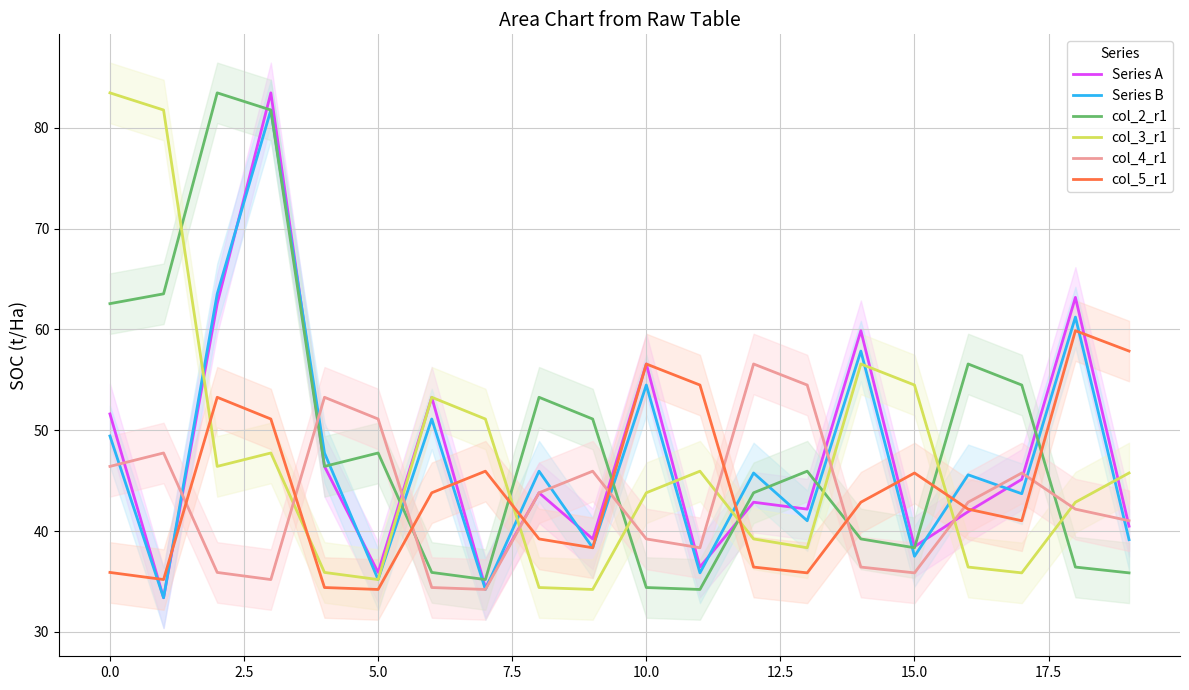

The col_4_r1 series shows 18.9 at 5.0. True or false?

False